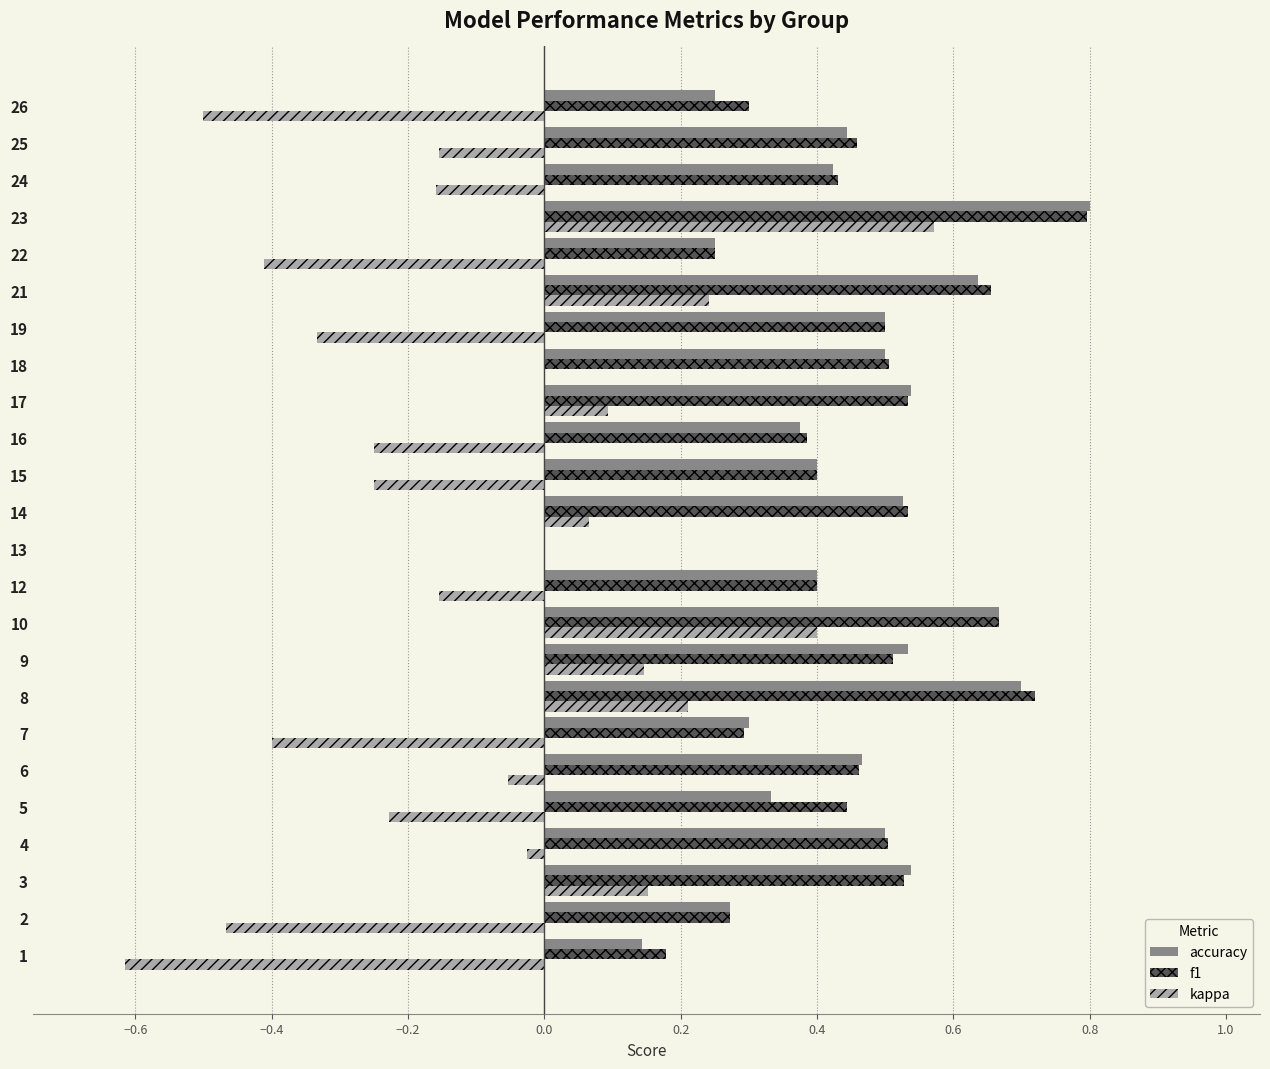

Which series has the largest range (max minus min)?

kappa